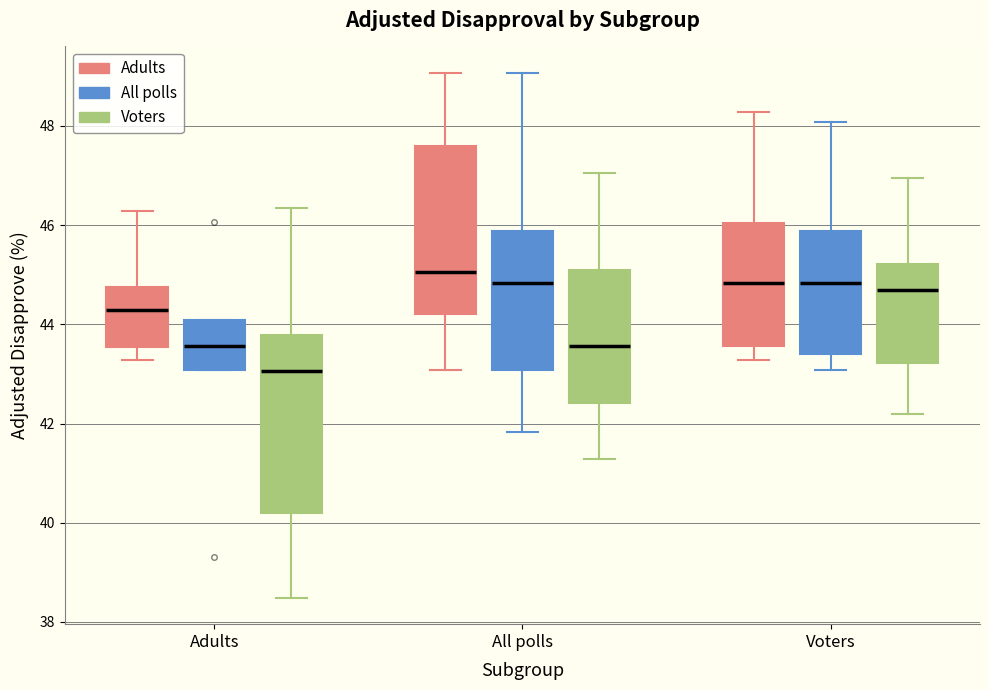

Reading left to right, read every box against the y-axis: the position of its median line, the range the box covers, and the ends of its whiskers. The values are not printed on the chart, so give them approximately, as read against the axis.

Adults (Adults): median 44.2, box 43.6 to 44.8, whiskers 43.2 to 46.2
Adults (All polls): median 43.6, box 43.0 to 44.0, whiskers 43.0 to 44.0
Adults (Voters): median 43.0, box 40.2 to 43.8, whiskers 38.4 to 46.4
All polls (Adults): median 45.0, box 44.2 to 47.6, whiskers 43.0 to 49.0
All polls (All polls): median 44.8, box 43.0 to 45.8, whiskers 41.8 to 49.0
All polls (Voters): median 43.6, box 42.4 to 45.2, whiskers 41.2 to 47.0
Voters (Adults): median 44.8, box 43.6 to 46.0, whiskers 43.2 to 48.2
Voters (All polls): median 44.8, box 43.4 to 45.8, whiskers 43.0 to 48.0
Voters (Voters): median 44.6, box 43.2 to 45.2, whiskers 42.2 to 47.0